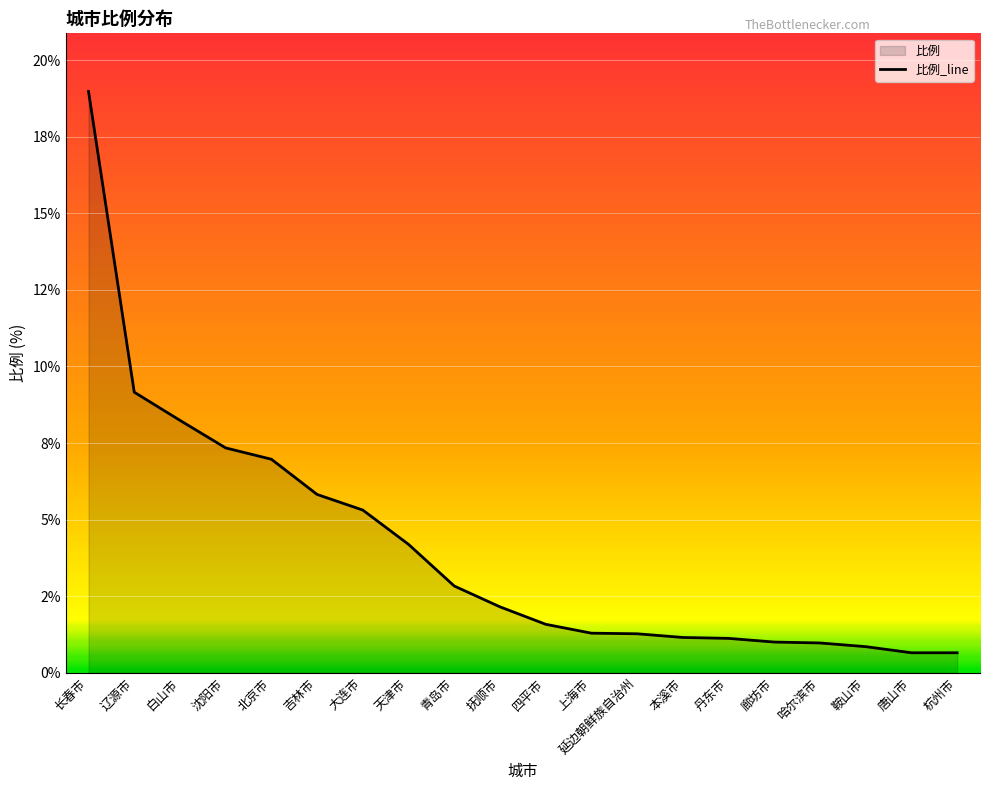

Reading left to right, list all the values displayed in this chart.

长春市=19.0	辽源市=9.2	白山市=8.2	沈阳市=7.3	北京市=7.0	吉林市=5.8	大连市=5.3	天津市=4.2	青岛市=2.8	抚顺市=2.1	四平市=1.6	上海市=1.3	延边朝鲜族自治州=1.3	本溪市=1.1	丹东市=1.1	廊坊市=1.0	哈尔滨市=1.0	鞍山市=0.8	唐山市=0.7	杭州市=0.7